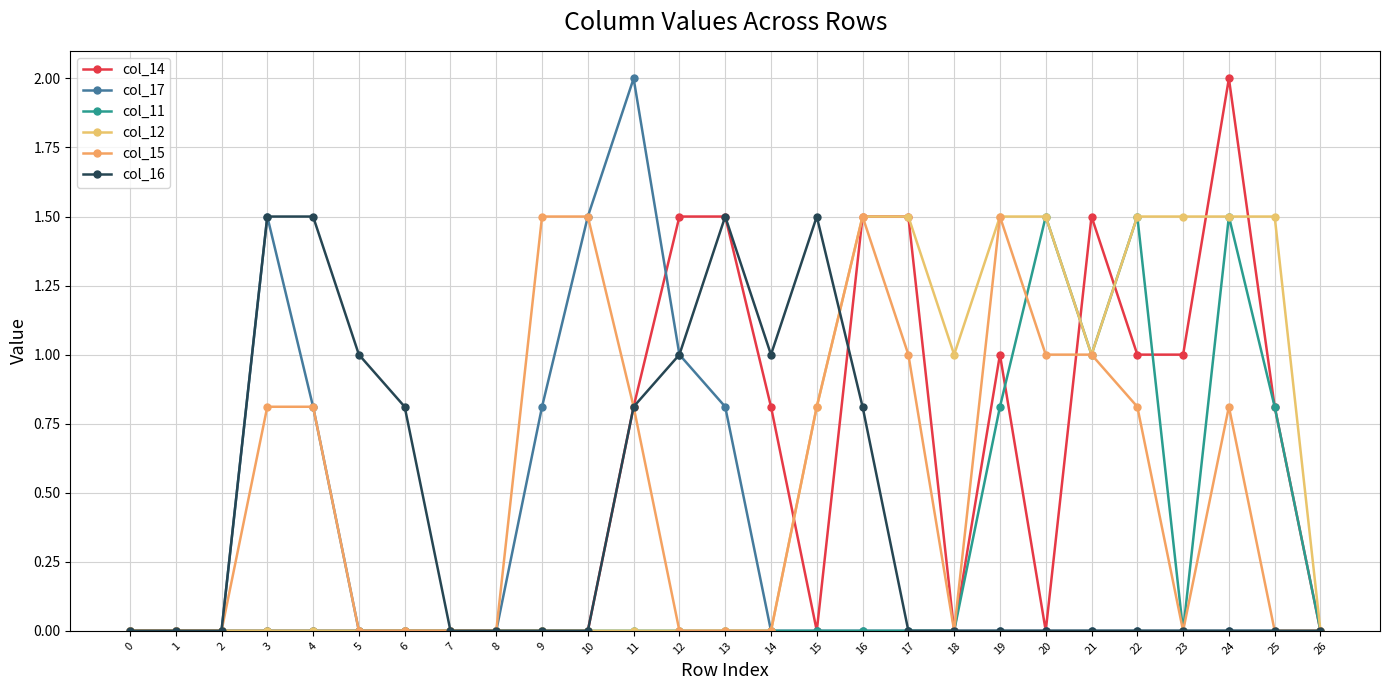

What are all the series names shown in the legend?

col_14, col_17, col_11, col_12, col_15, col_16